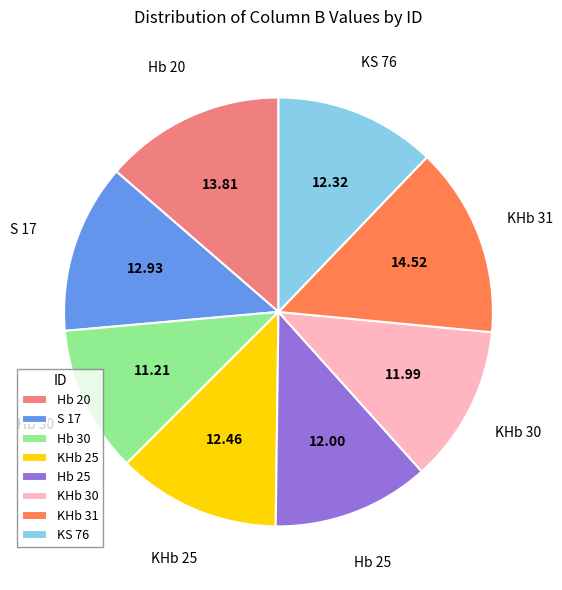

True or false: KHb 30 accounts for 5% of the total.

False